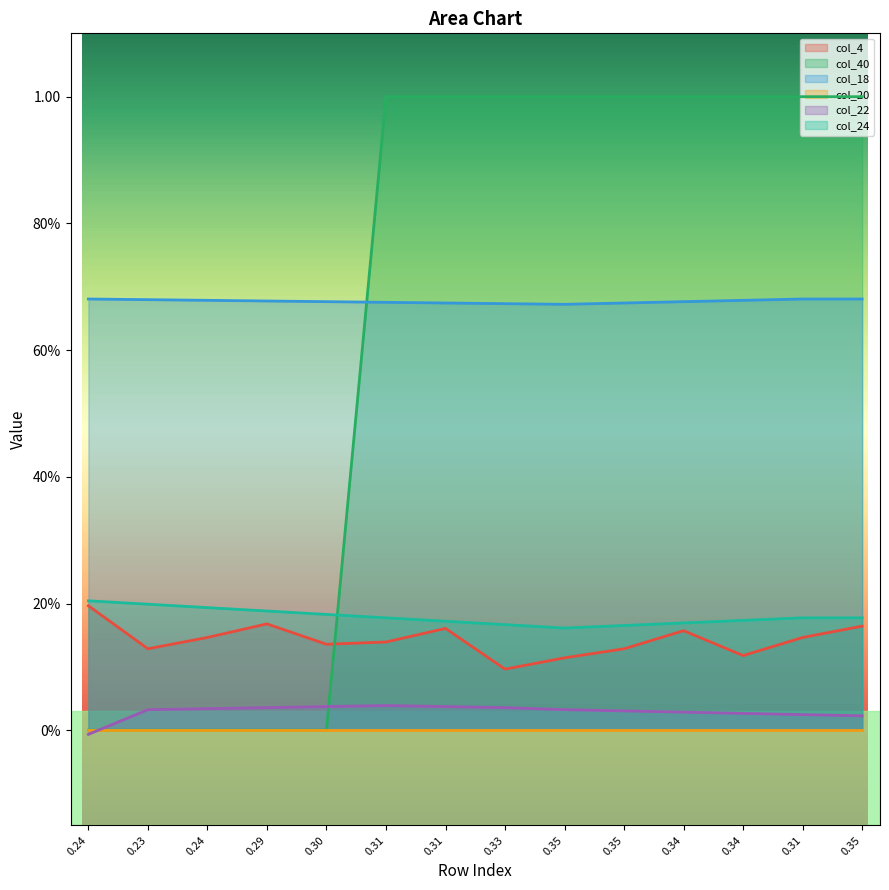

At how many categories does at least one series exceed 0?

14